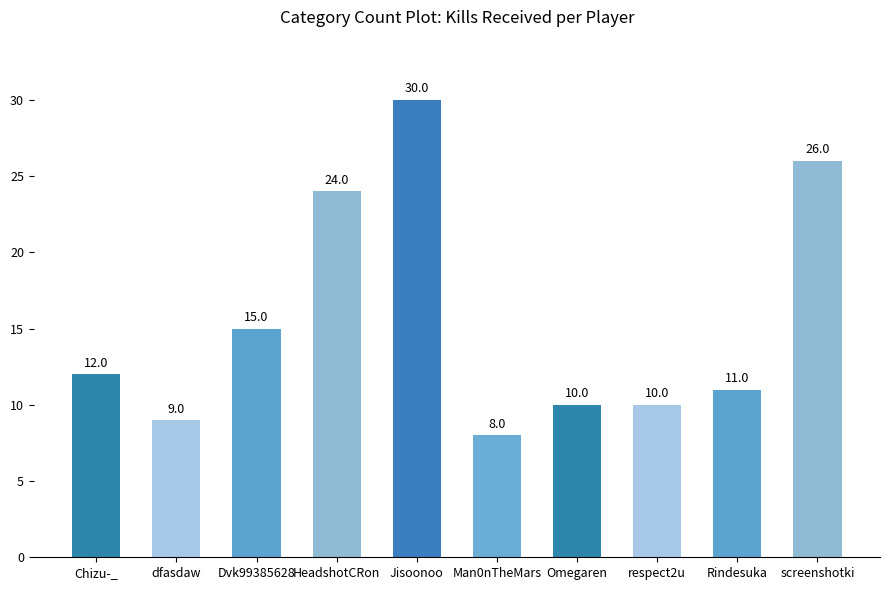

At which category does the chart reach its minimum across all series?

Man0nTheMars